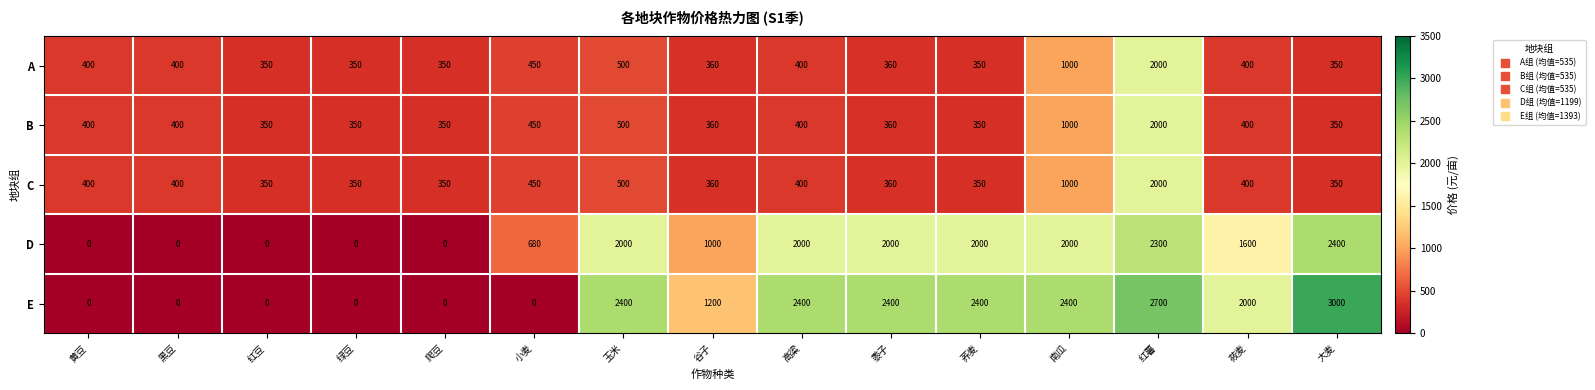

What is the difference between the maximum and minimum values in the D series?

2400